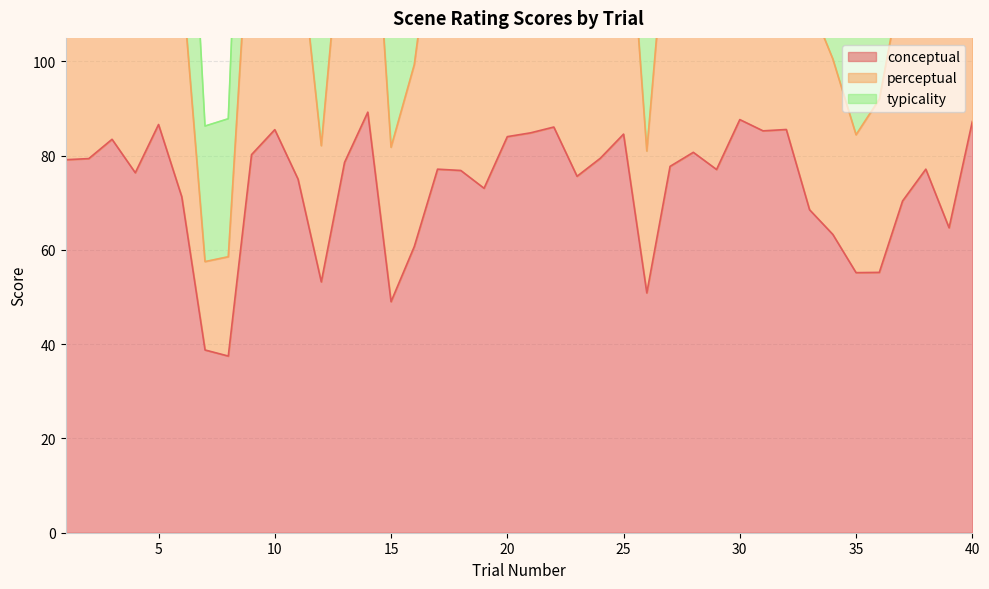

True or false: perceptual and typicality intersect in this chart.

False